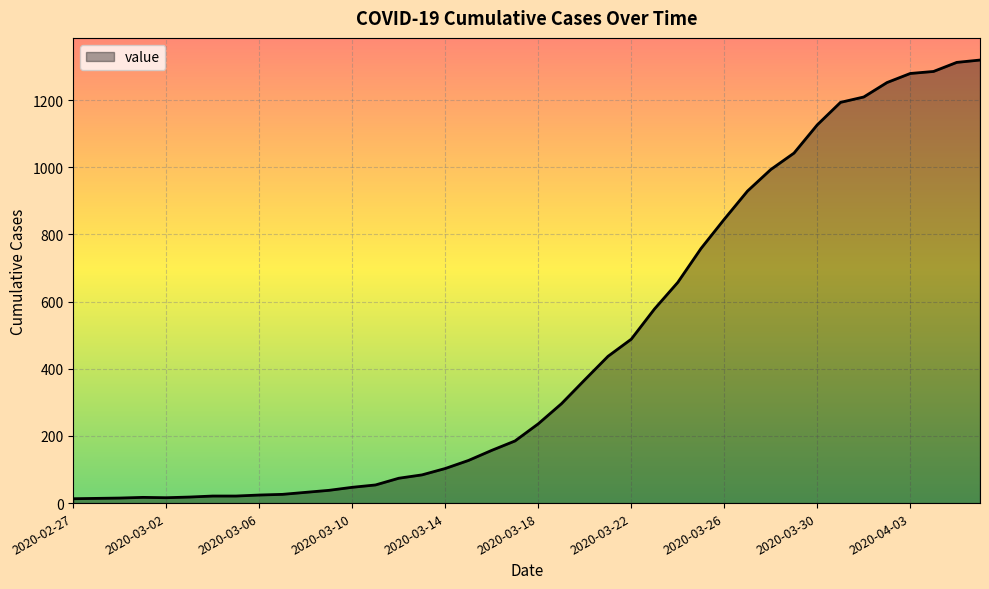

What is the difference between the maximum and minimum values?

1306